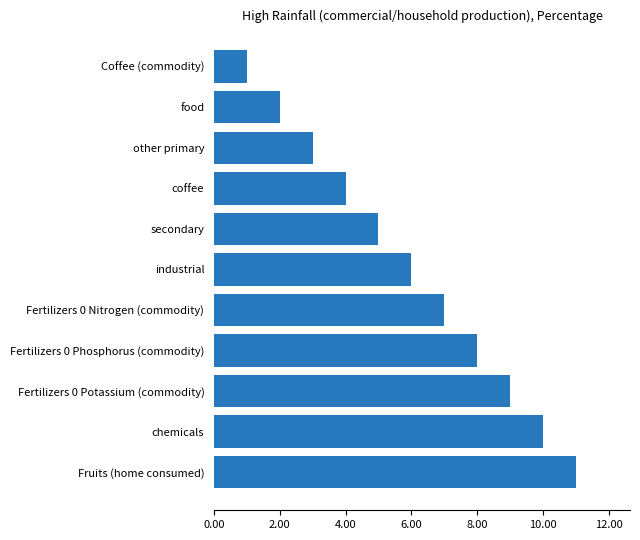

Count the number of categories in the chart.

11